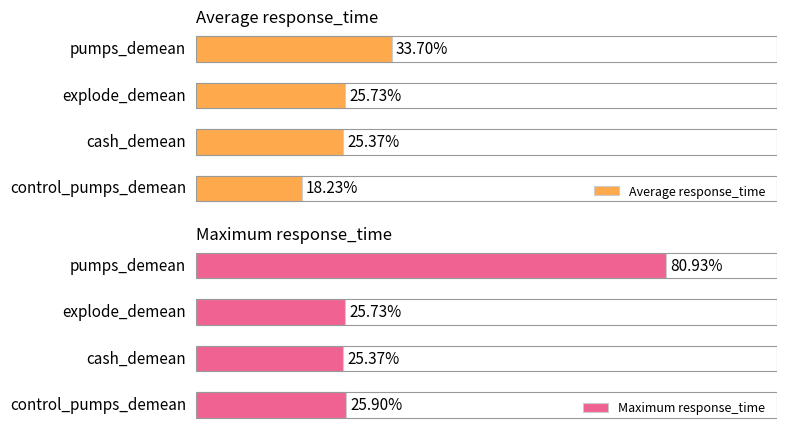

How many bars are there in each group?

2